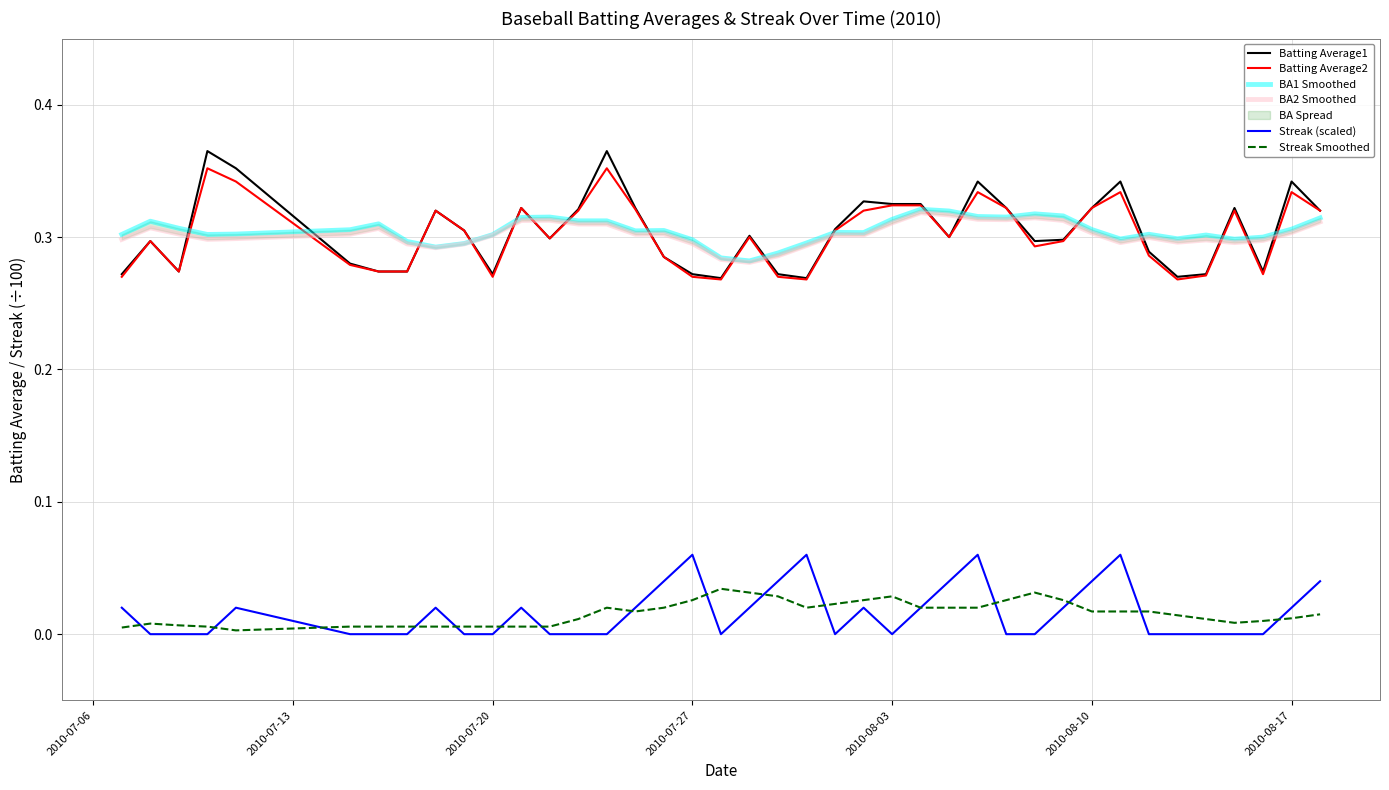

True or false: Streak Smoothed and Batting Average1 cross at least once.

False